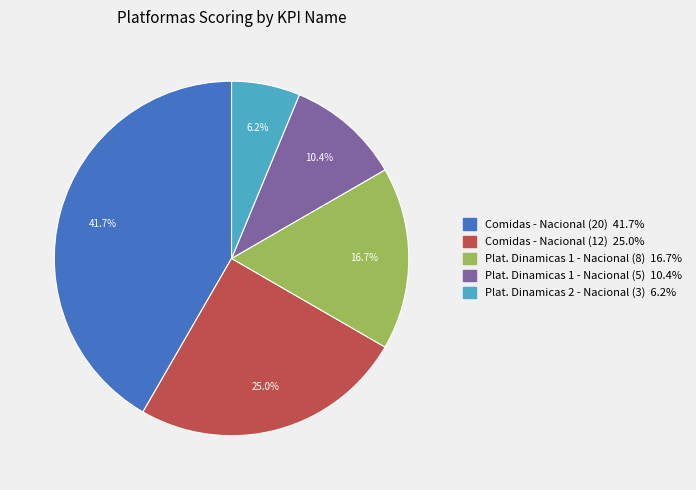

Rank the categories by value from lowest to highest.

Plat. Dinamicas 2 - Nacional (3), Plat. Dinamicas 1 - Nacional (5), Plat. Dinamicas 1 - Nacional (8), Comidas - Nacional (12), Comidas - Nacional (20)